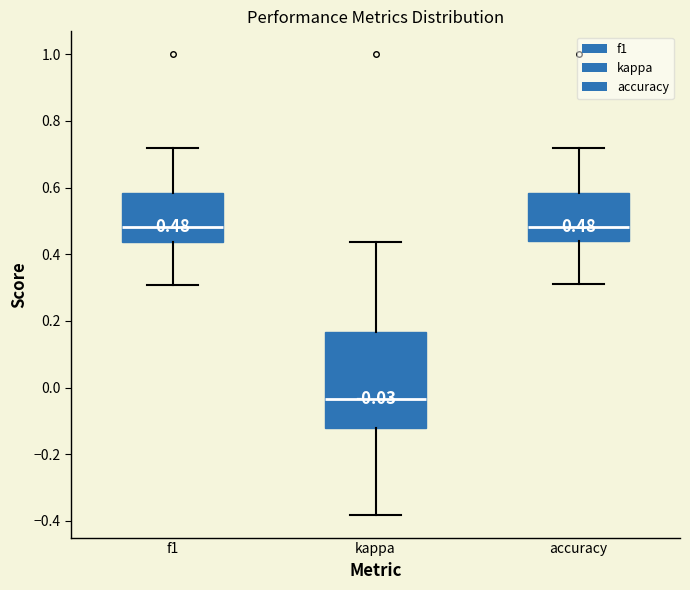

Comparing the boxes themselves (not the whiskers), which one is the tallest?

kappa